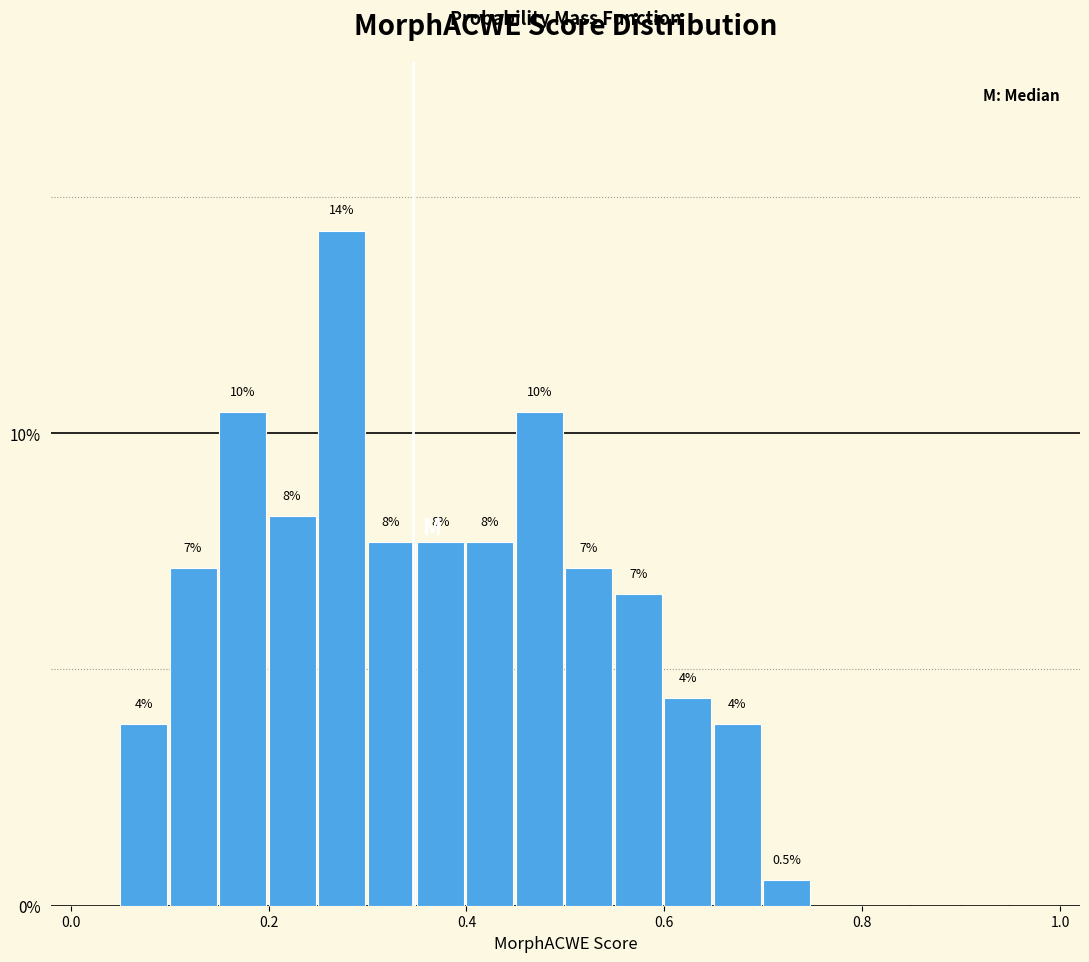

Around what value on the x-axis is the tallest bar? Give the approximate position of its centre, as read against the axis.

0.28